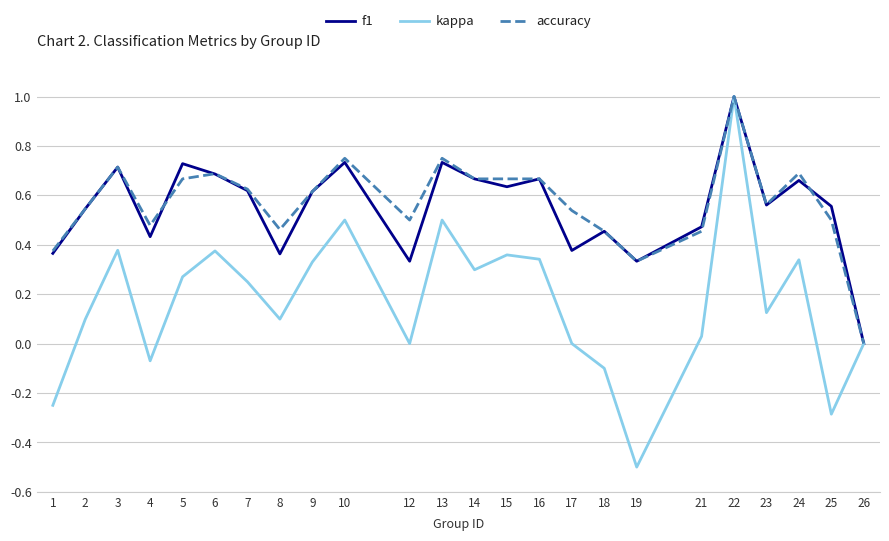

The kappa series shows 0.1 at 16. True or false?

False